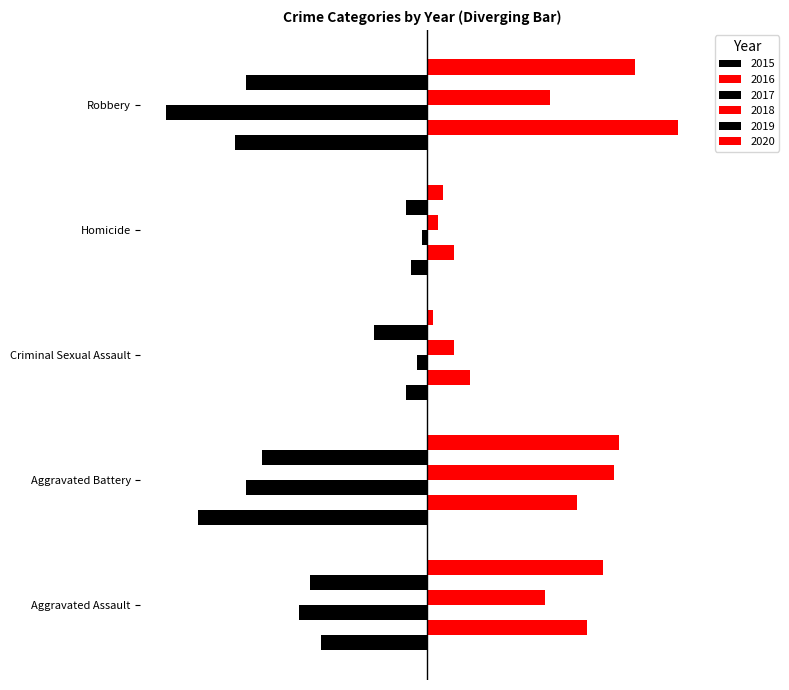

What position from the left is Homicide?

4